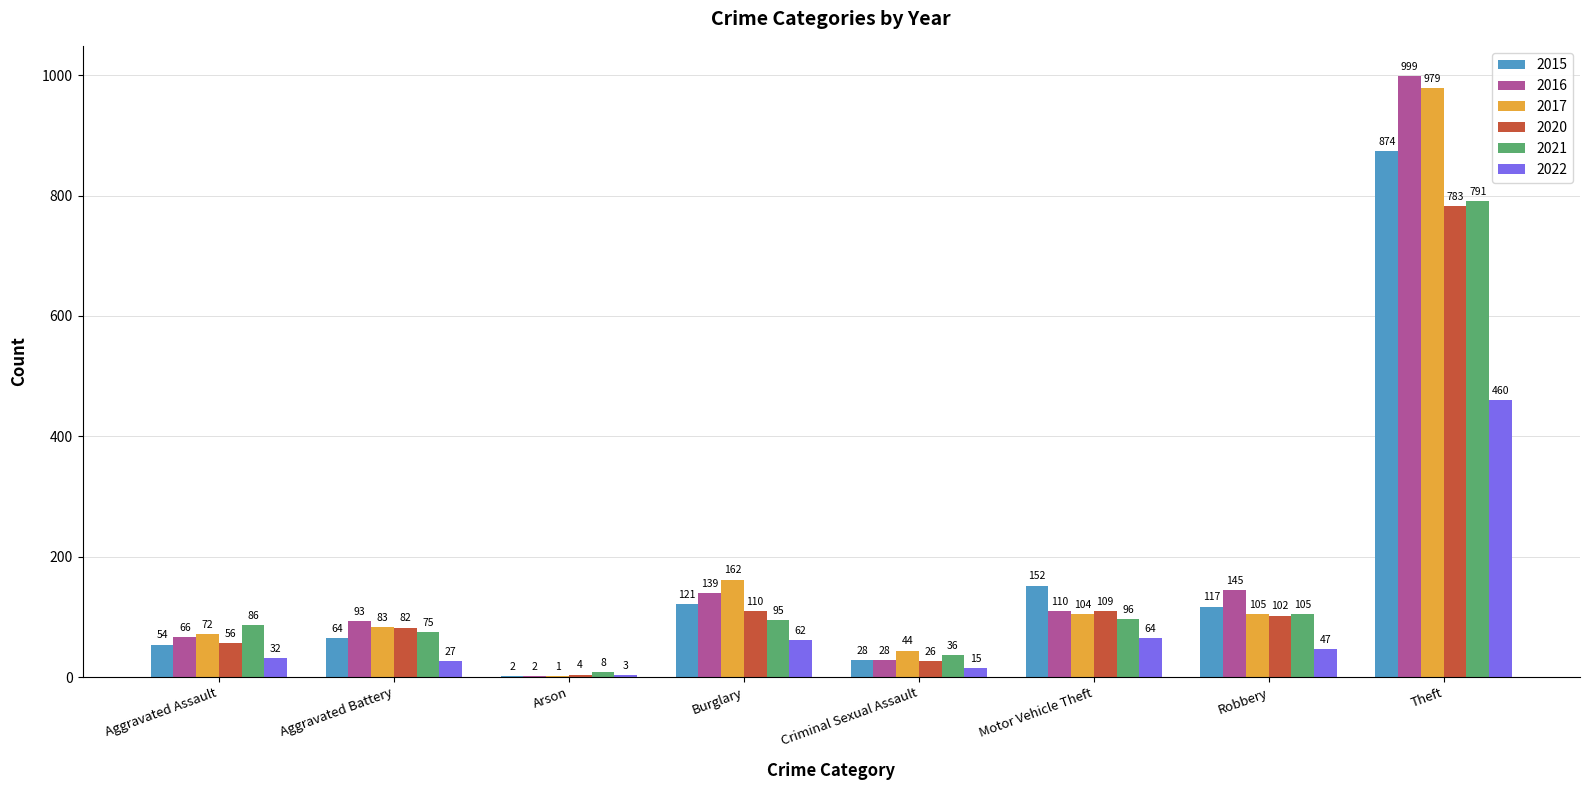

How many groups of bars are there?

8